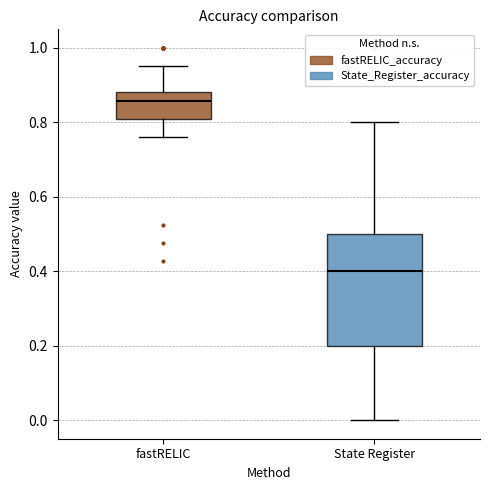

Where does the upper whisker of the box for fastRELIC end on the y-axis? The values are not printed on the chart, so give them approximately, as read against the axis.

0.96